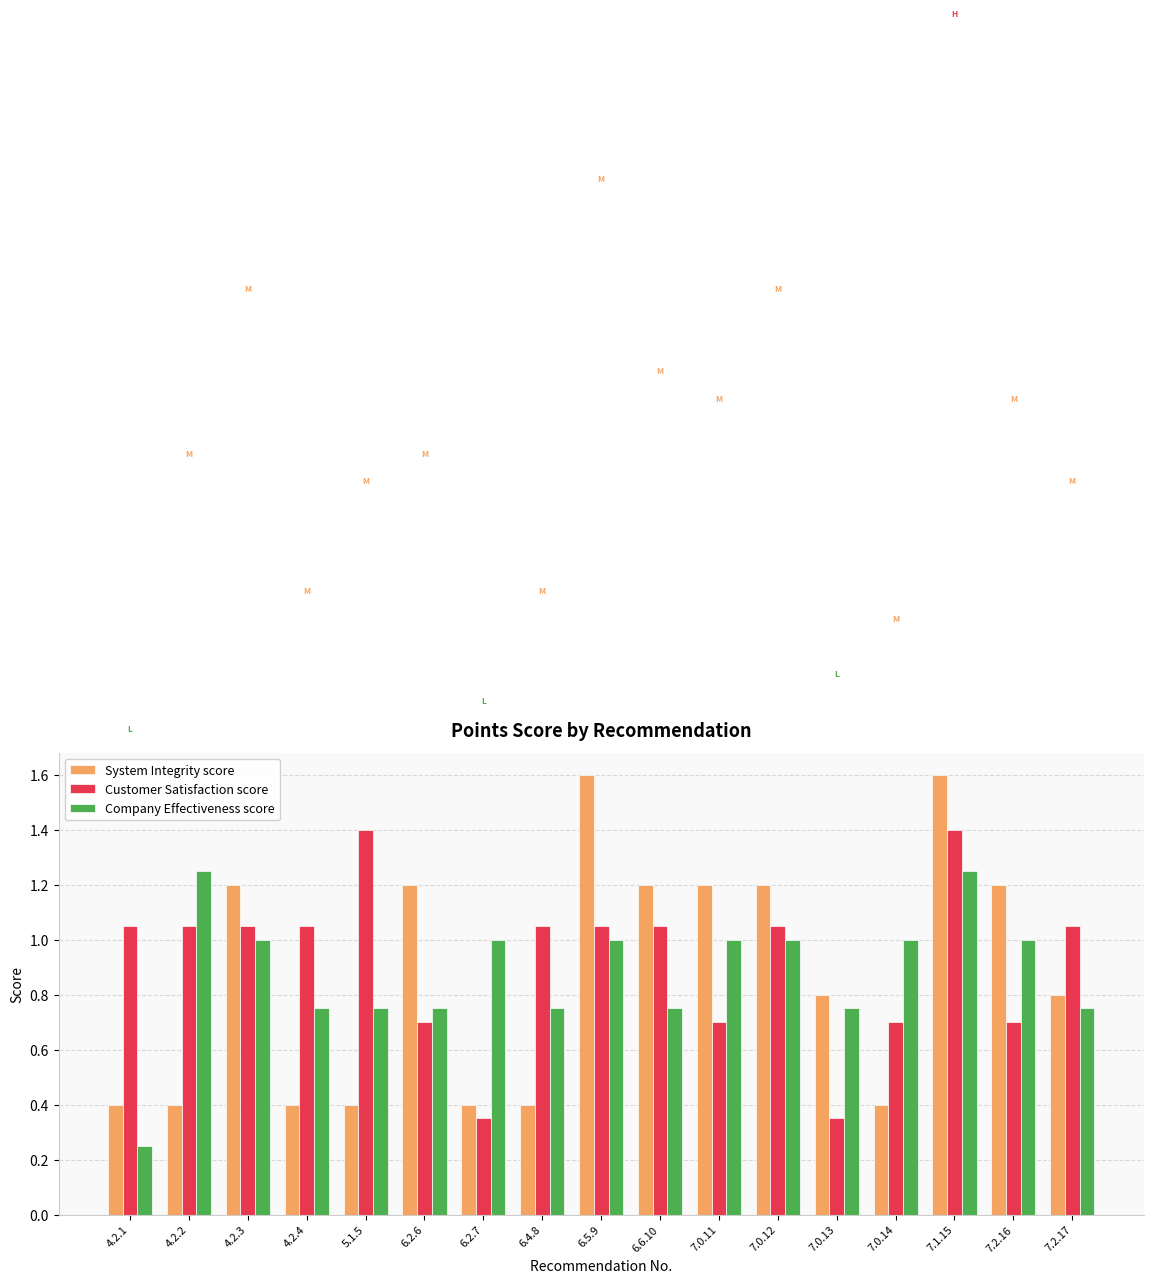

How many System Integrity score values are between 0 and 1?

9